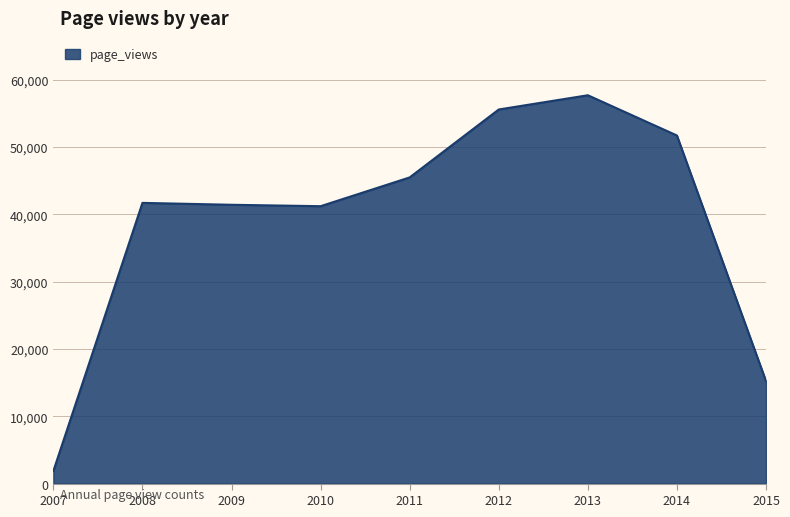

At which category does the chart reach its minimum across all series?

2007